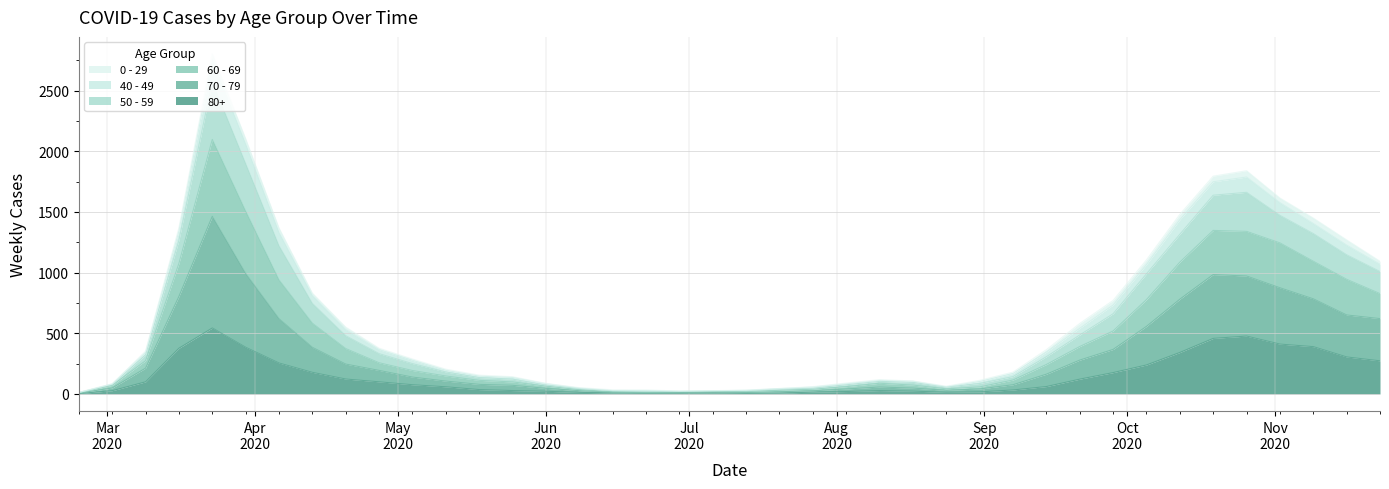

Which series changed the most between 2020-09-14 and 2020-09-28?

50 - 59